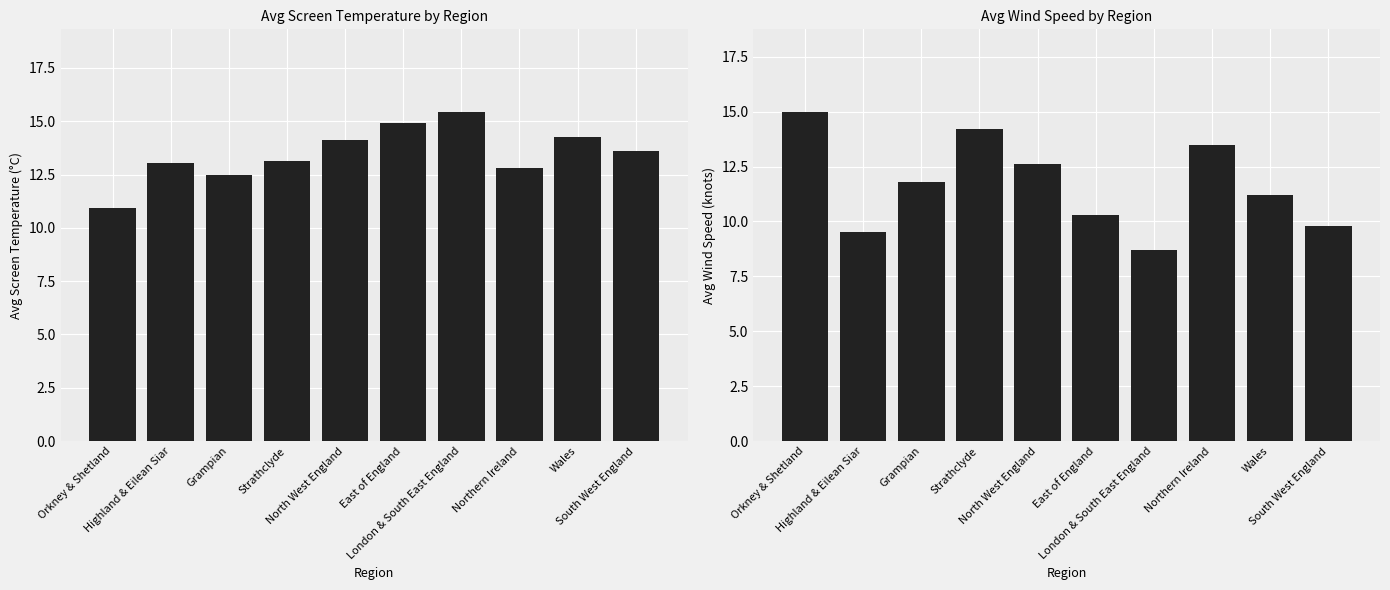

What is the label of the 3rd bar from the left?

Grampian